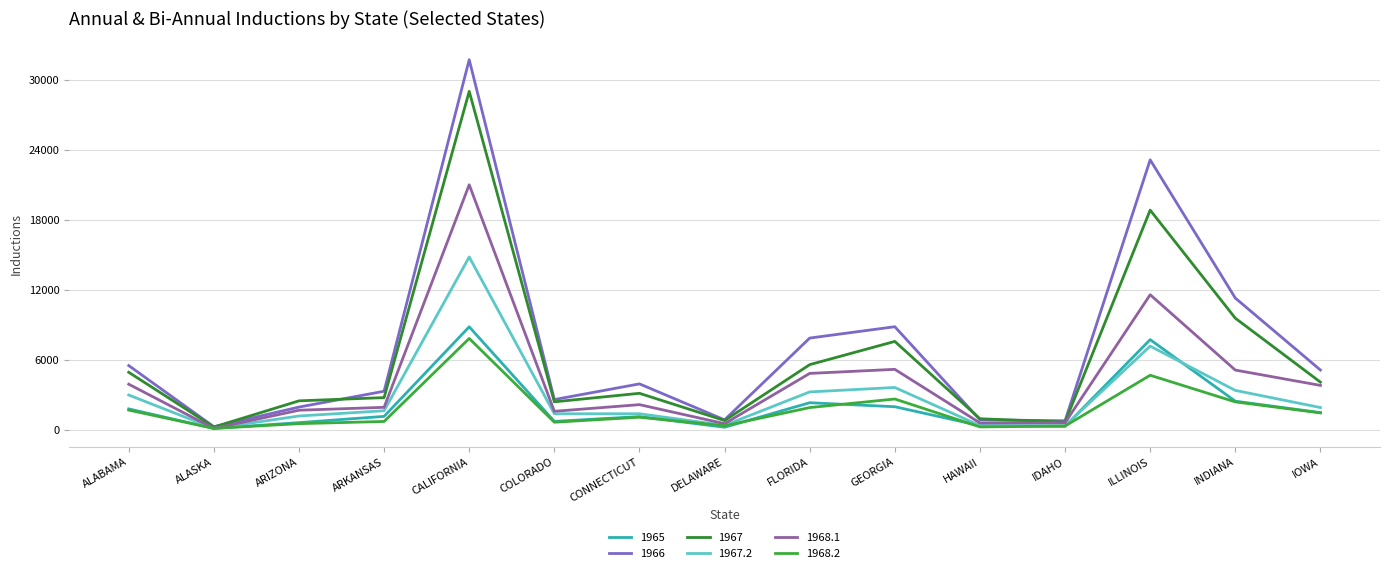

How many lines are shown in the chart?

6